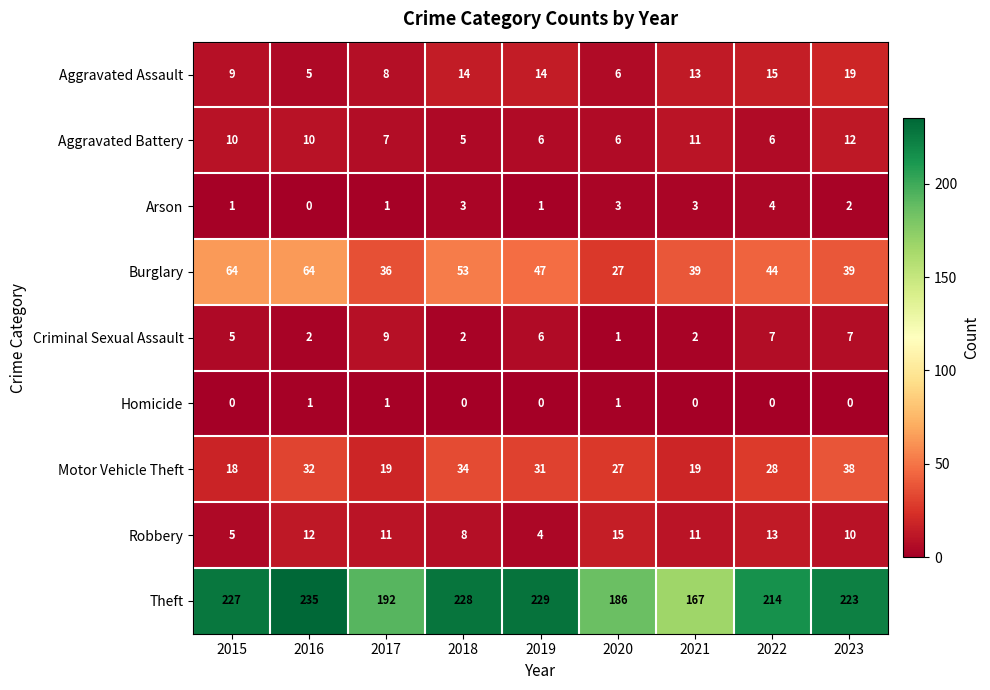

What is the lowest value of the Robbery series?

4